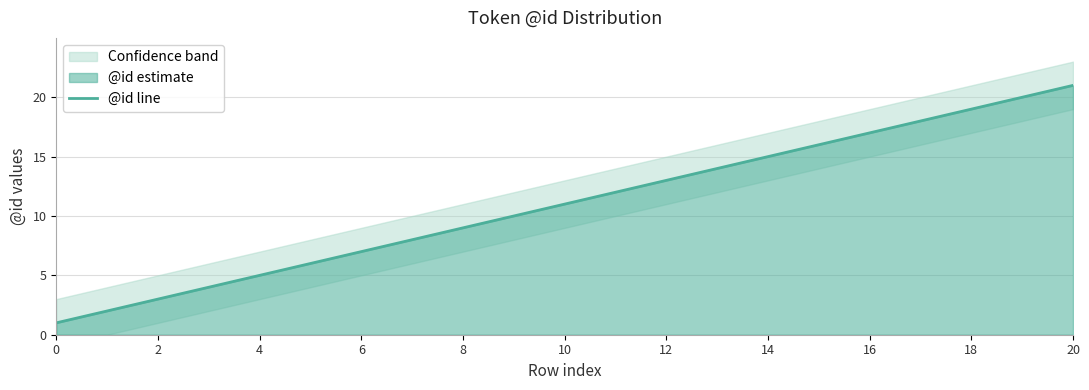

At which label does @id line reach its peak?

20